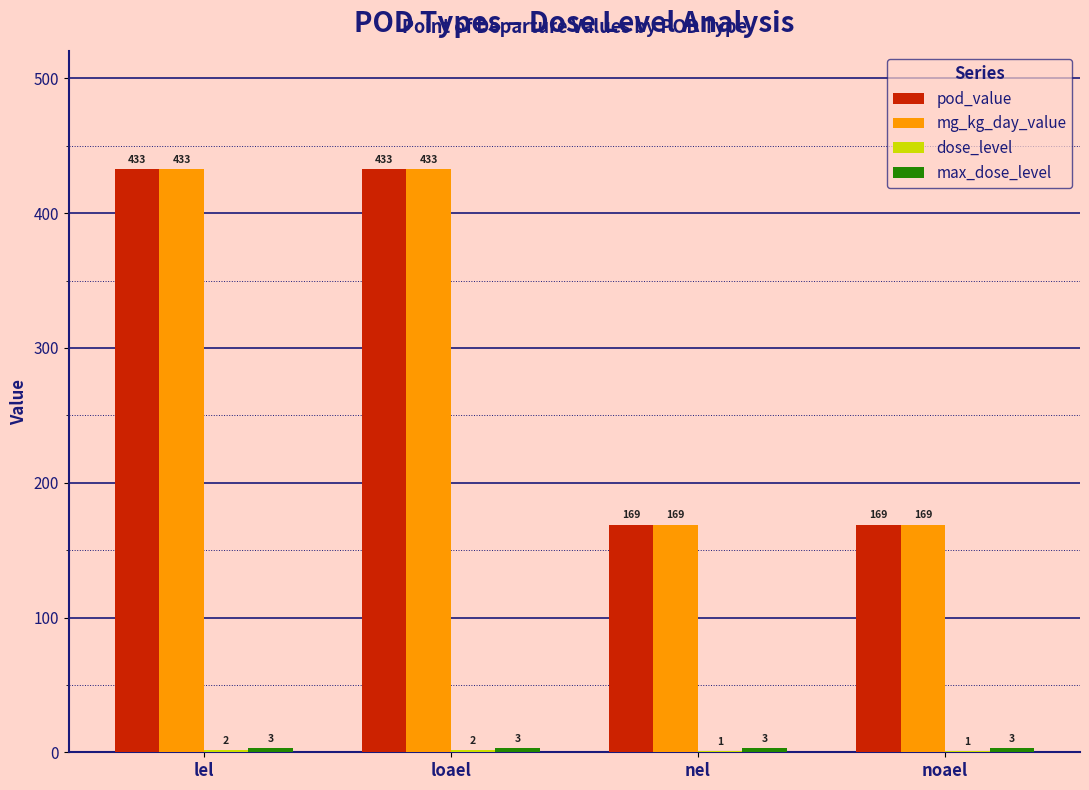

How many groups of bars are there?

4